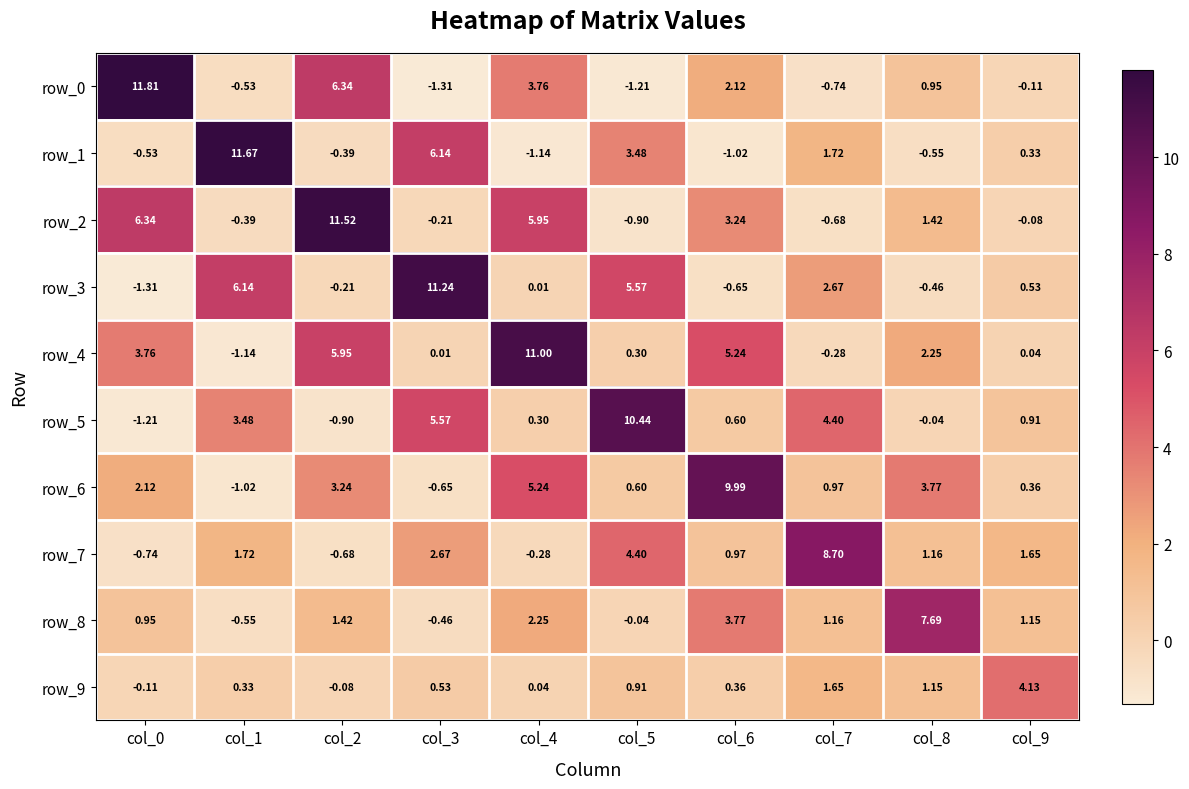

What is the difference between the row_5 values at col_1 and col_2?

4.4